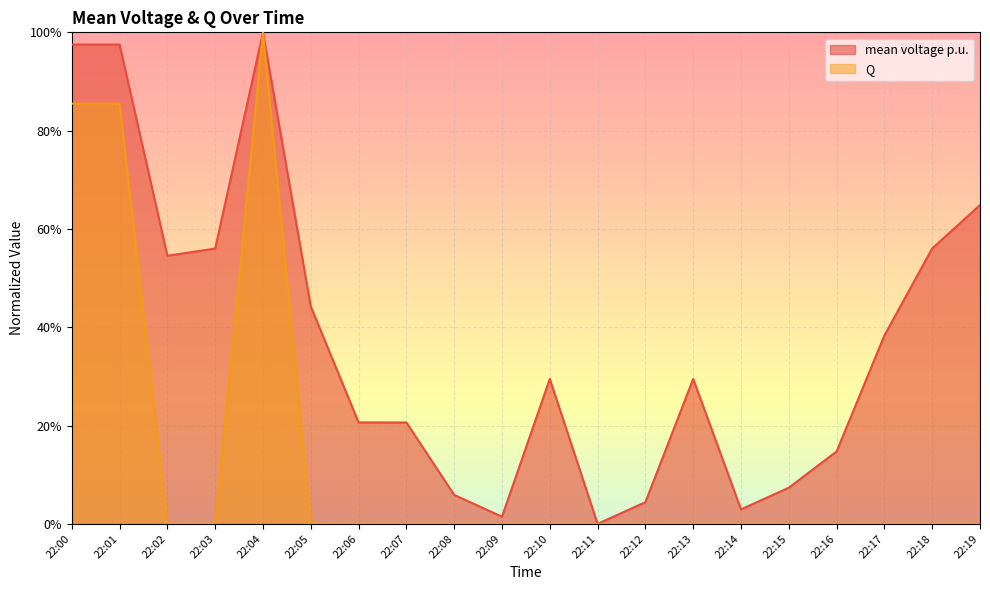

Reading left to right, list all the values displayed in this chart.

mean voltage p.u.: 1.0	1.0	0.5	0.6	1.0	0.4	0.2	0.2	0.1	0.0	0.3	0.0	0.0	0.3	0.0	0.1	0.1	0.4	0.6	0.6
Q: 0.9	0.9	0.0	0.0	1.0	0.0	0.0	0.0	0.0	0.0	0.0	0.0	0.0	0.0	0.0	0.0	0.0	0.0	0.0	0.0